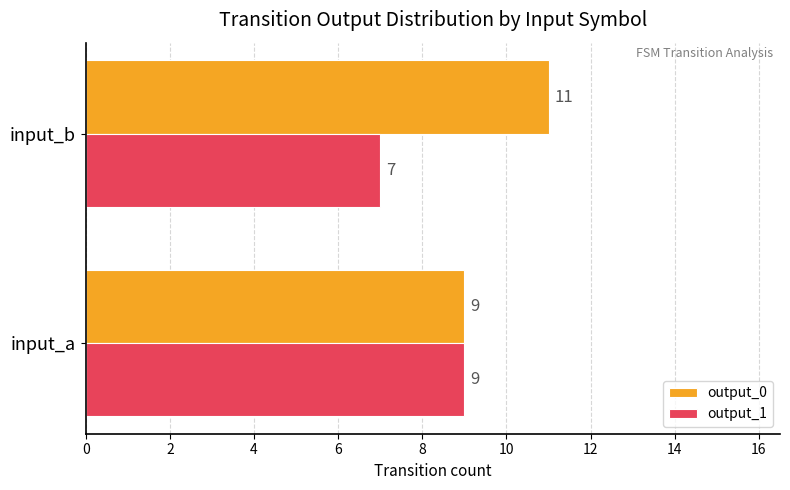

What is the sum of the output_0 values at input_b and input_a?

20